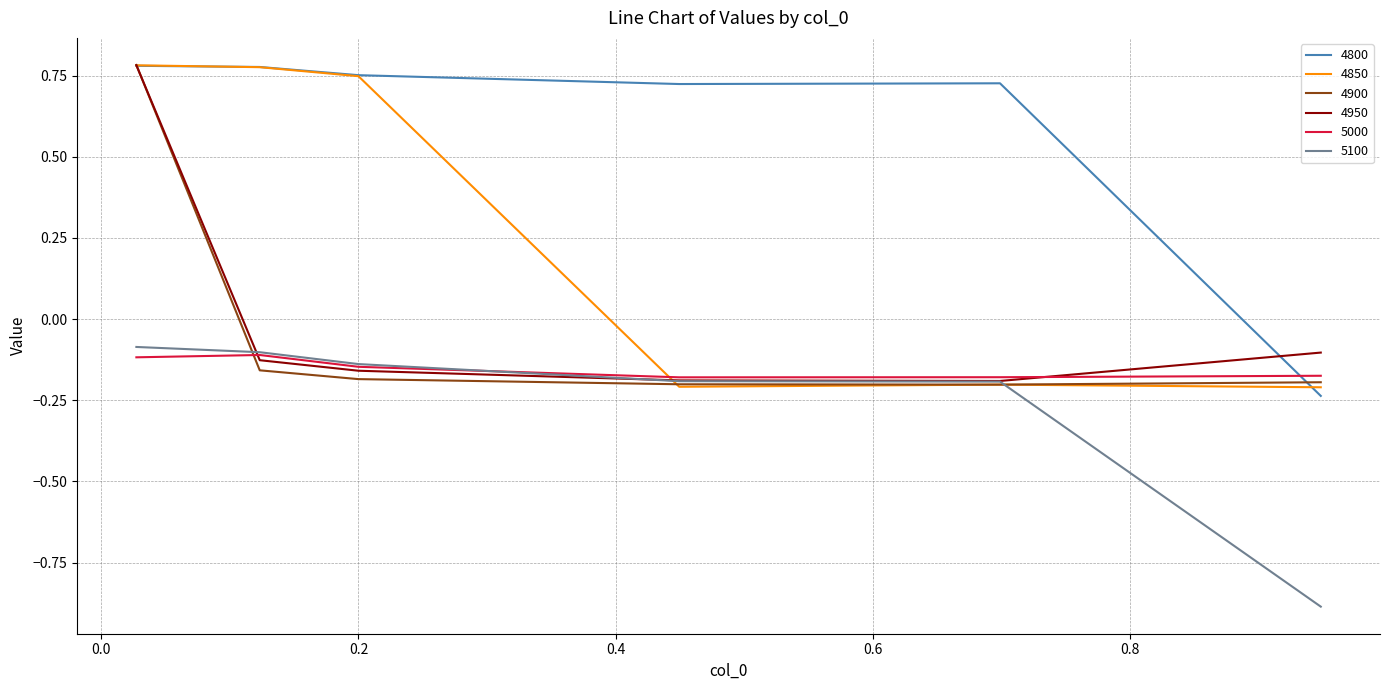

What is the minimum value shown in the chart?

-0.9